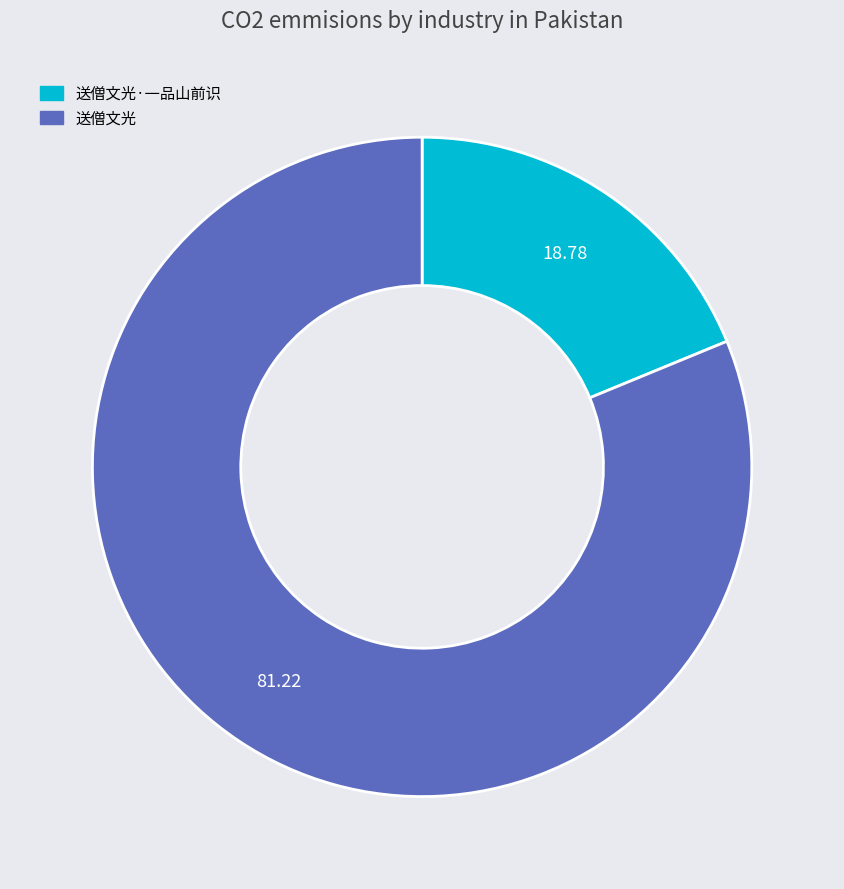

Rank the categories by value from highest to lowest.

送僧文光, 送僧文光·一品山前识